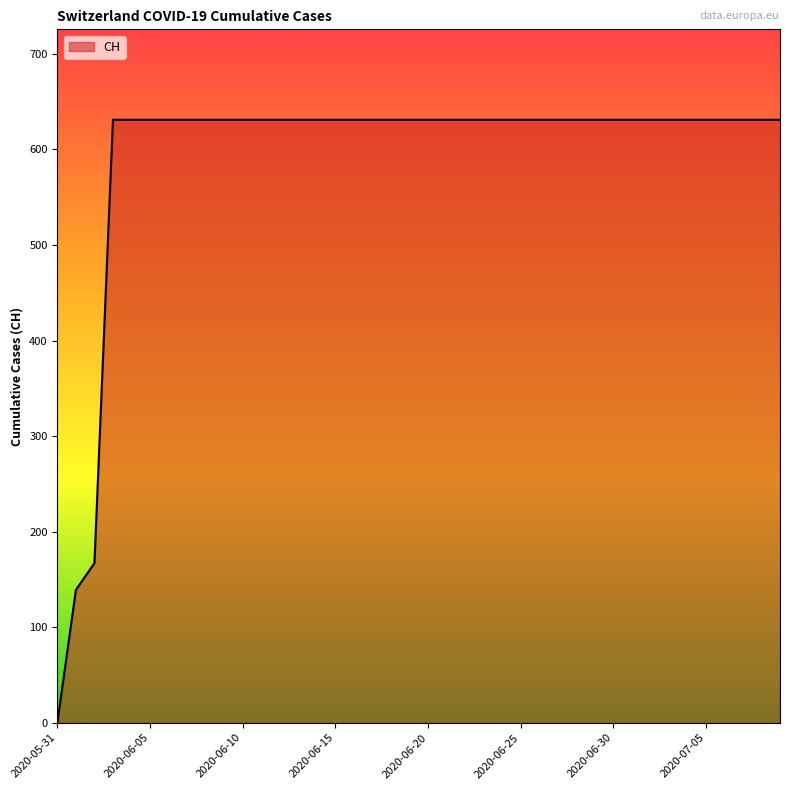

What is the difference between the maximum and minimum values?

631